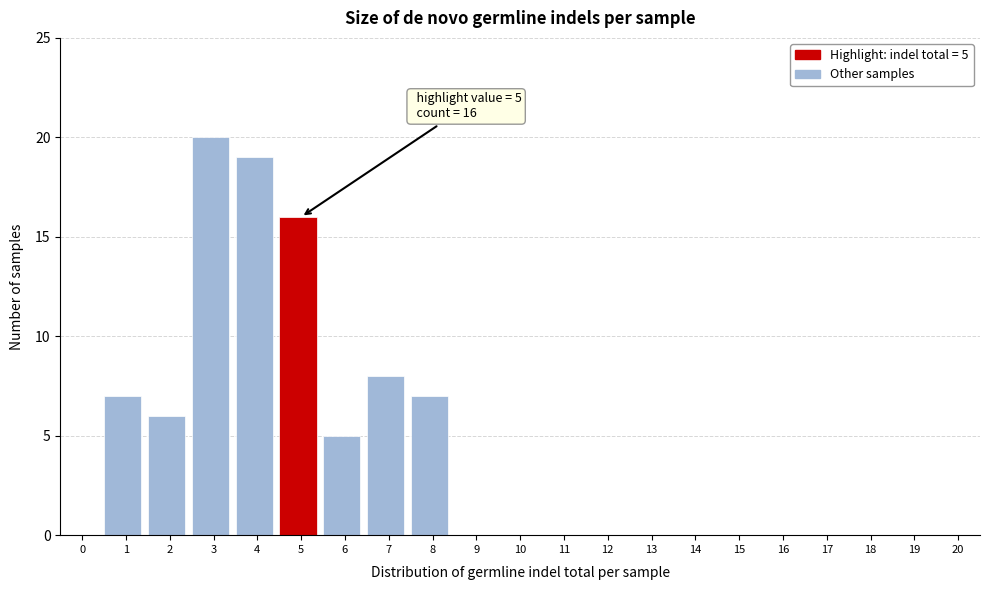

Reading left to right, transcribe all the data shown in this chart.

0=0	1=7	2=6	3=20	4=19	5=16	6=5	7=8	8=7	9=0	10=0	11=0	12=0	13=0	14=0	15=0	16=0	17=0	18=0	19=0	20=0